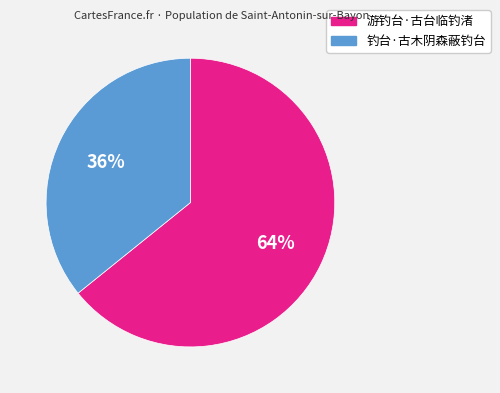

The 游钓台·古台临钓渚 slice represents 64% of the pie. True or false?

True